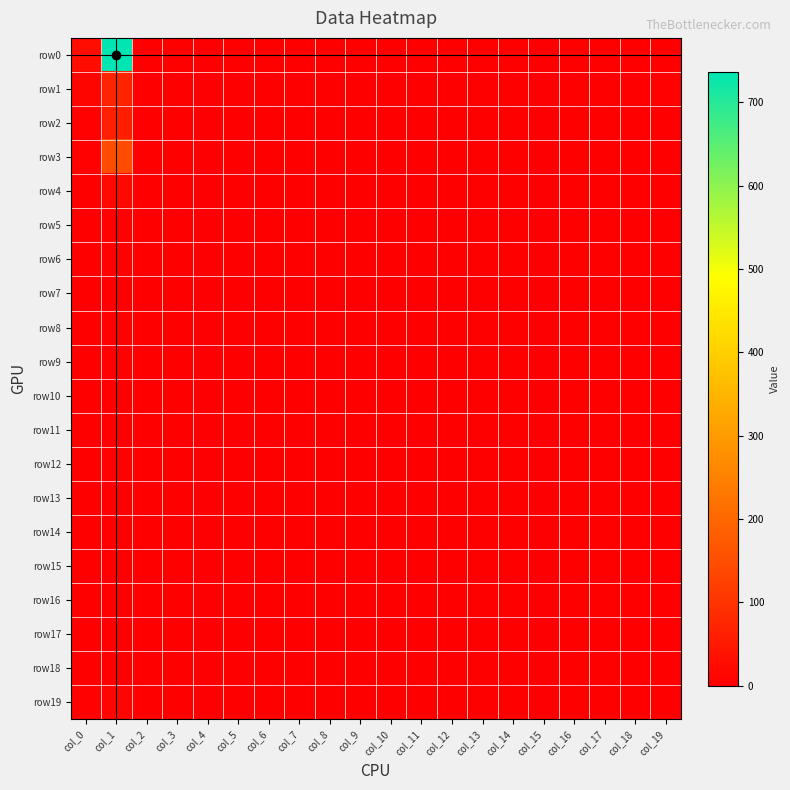

Which series has the largest range (max minus min)?

row0